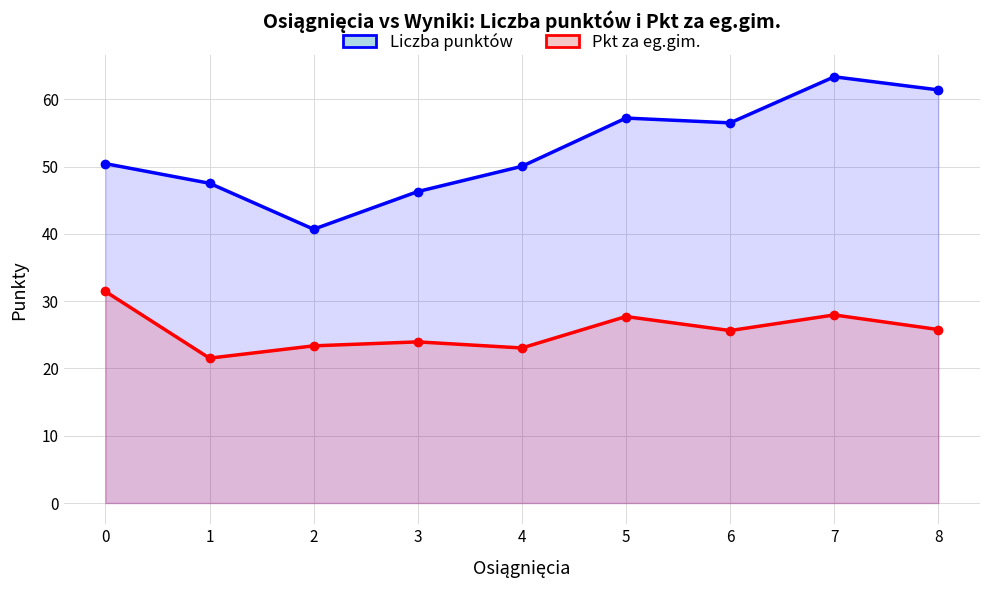

What are all the series names shown in the legend?

Liczba punktów, Pkt za eg.gim.